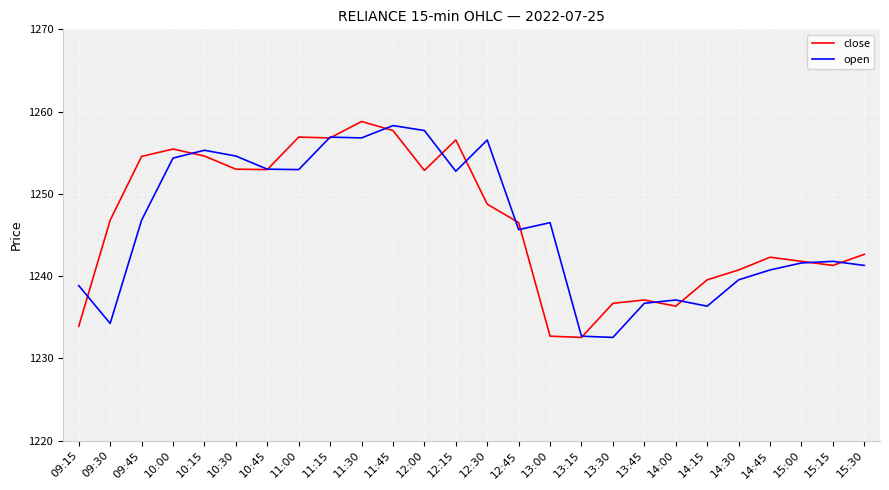

What is the difference between the highest and lowest values at 10:00?

1.1